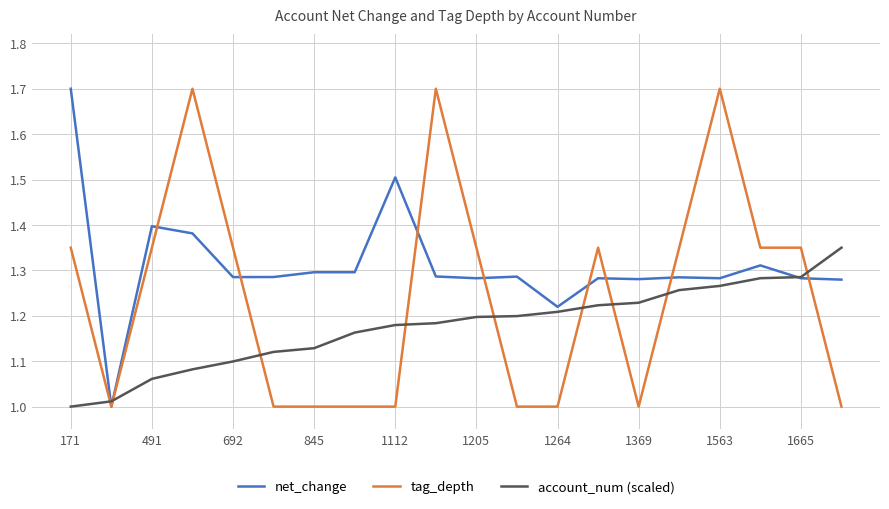

What is the difference between the second highest and second lowest values in the tag_depth series?

0.7